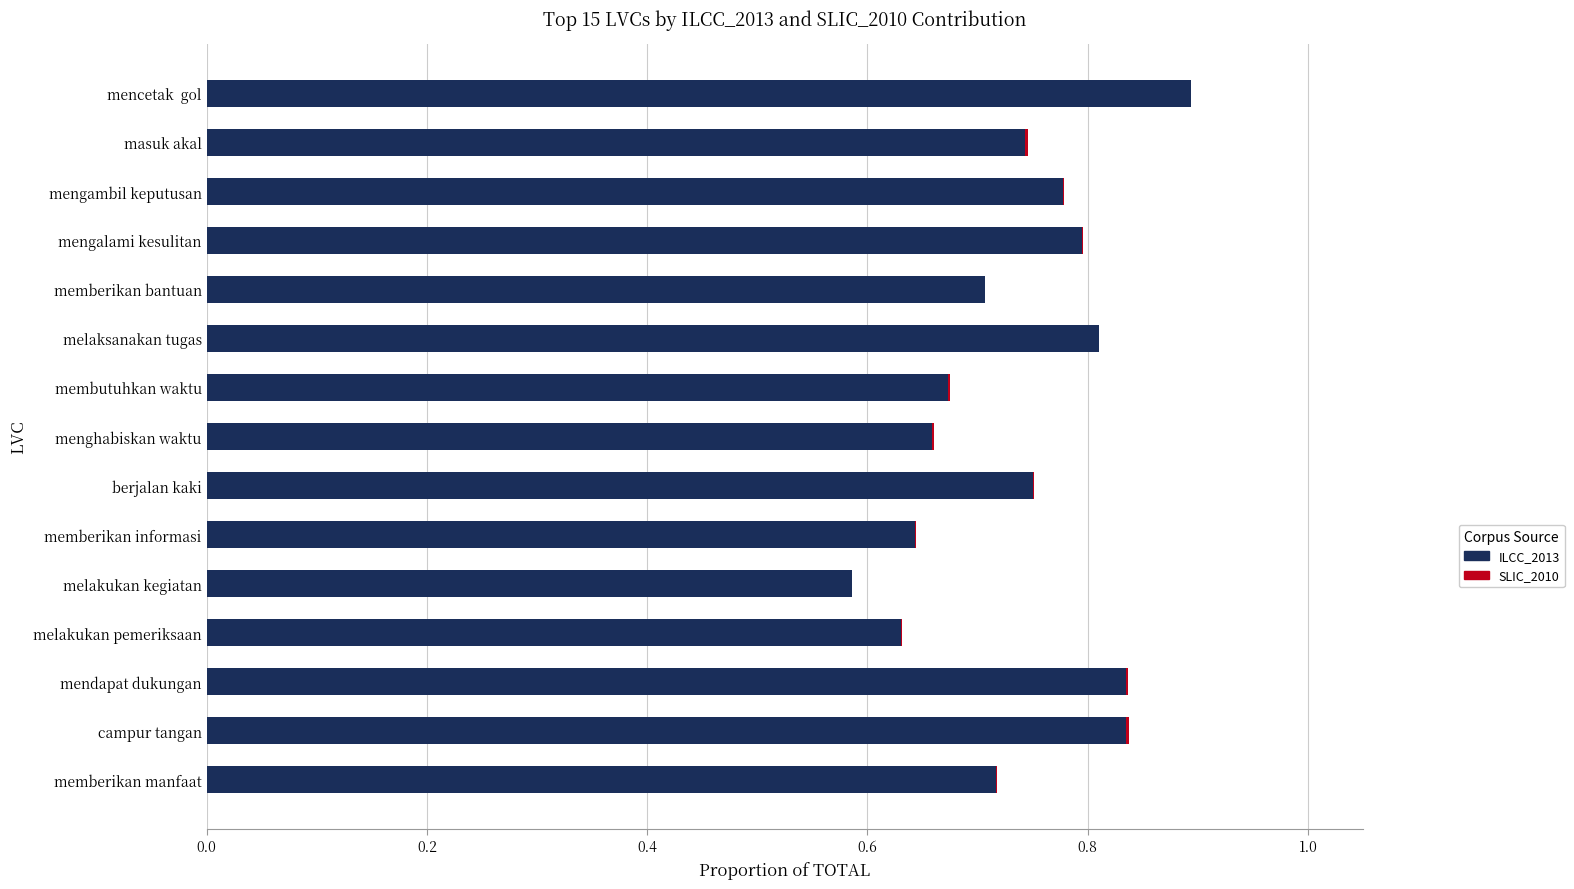

How many categories are shown in the chart?

15